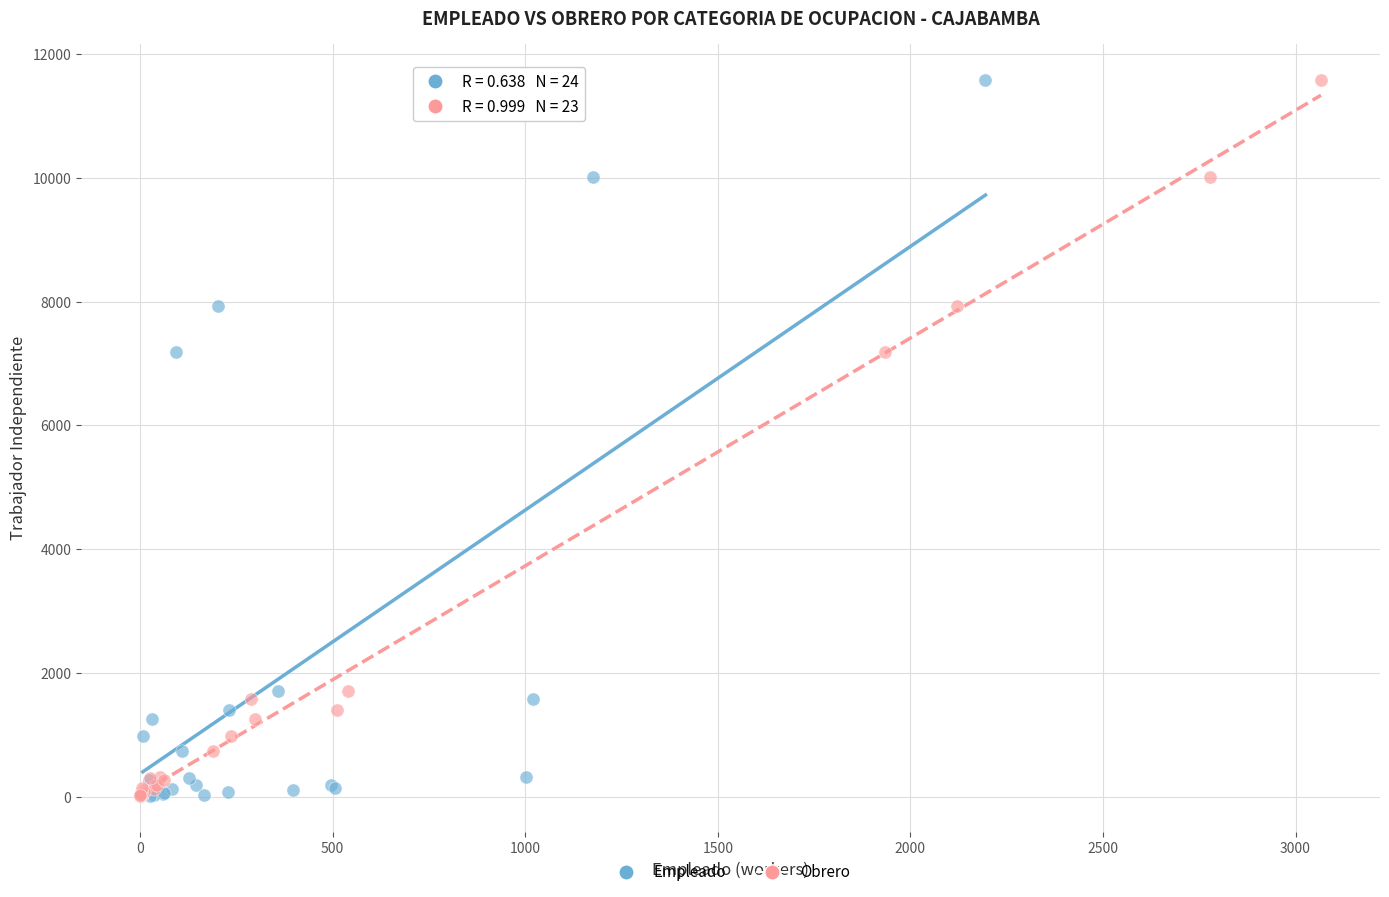

What are all the series names shown in the legend?

Empleado, Obrero